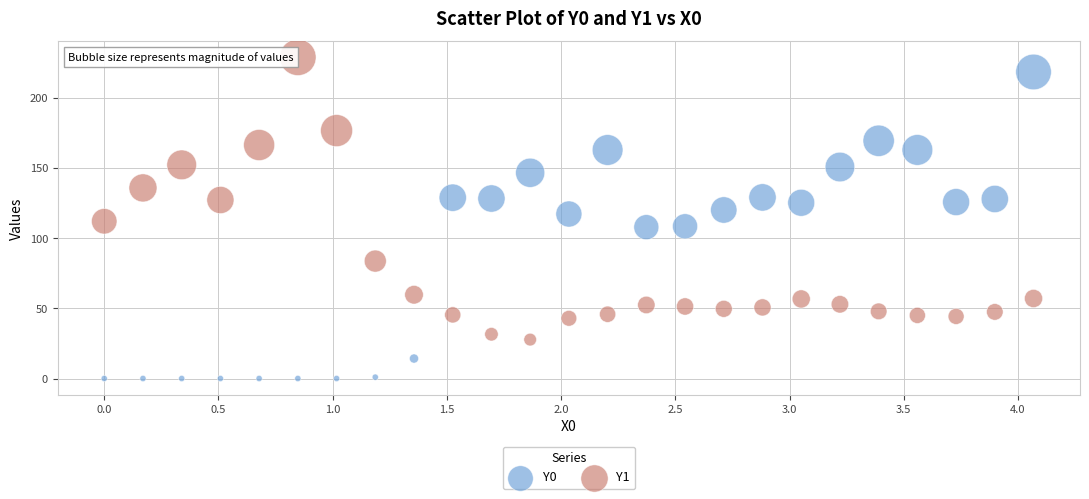

Across all data points, what is the range of X values (max minus min)?

4.1